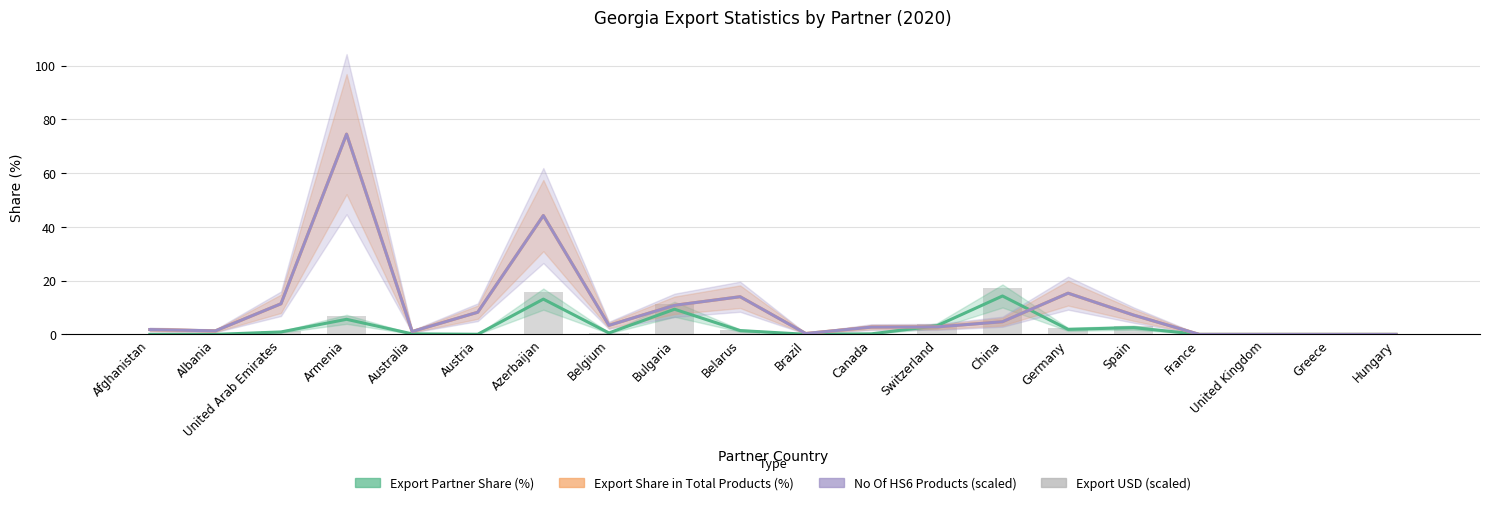

Which category has the highest value in the Export Share in Total Products (%) series?

Armenia